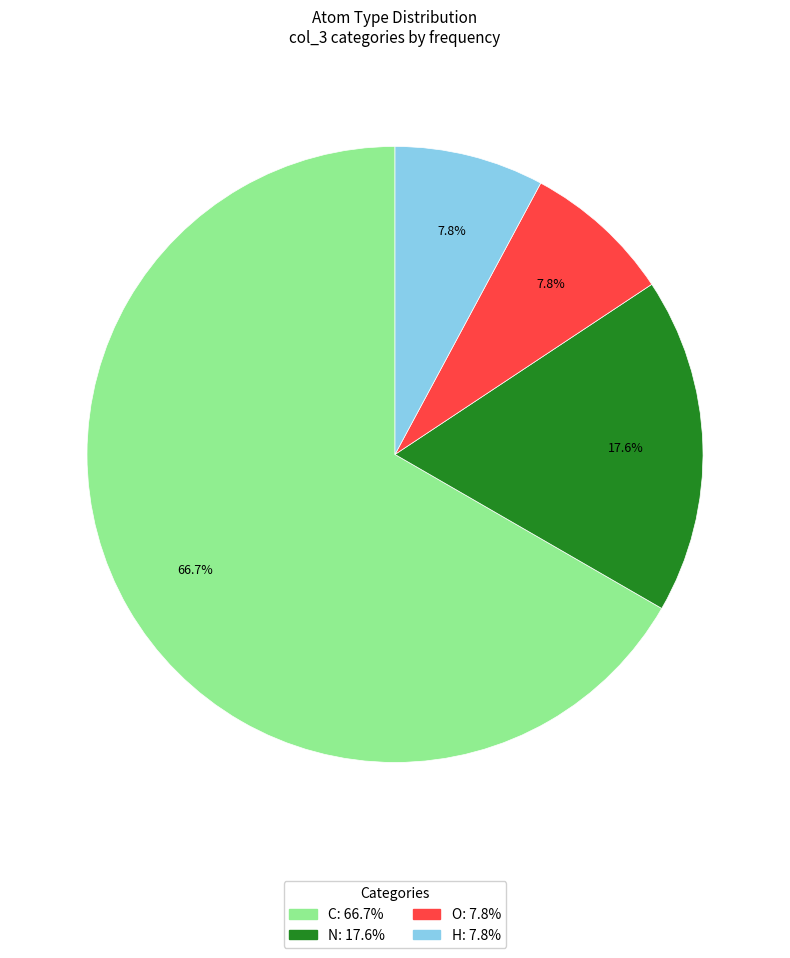

What percentage is the N slice, to the nearest percent?

18%